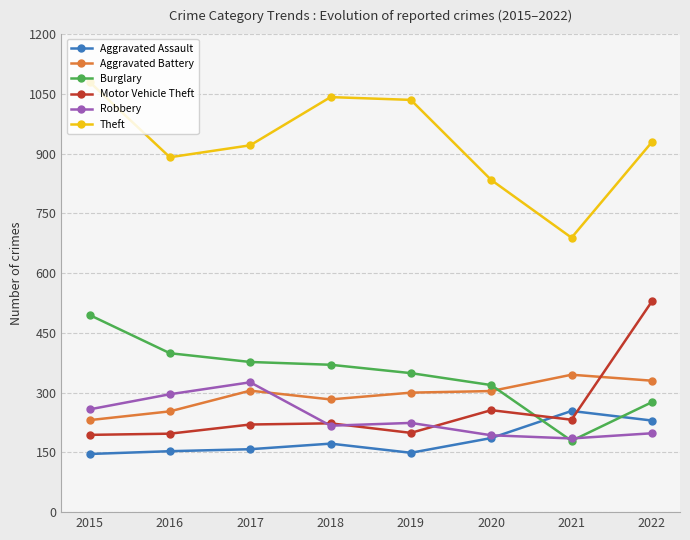

At how many categories does at least one series exceed 450?

8